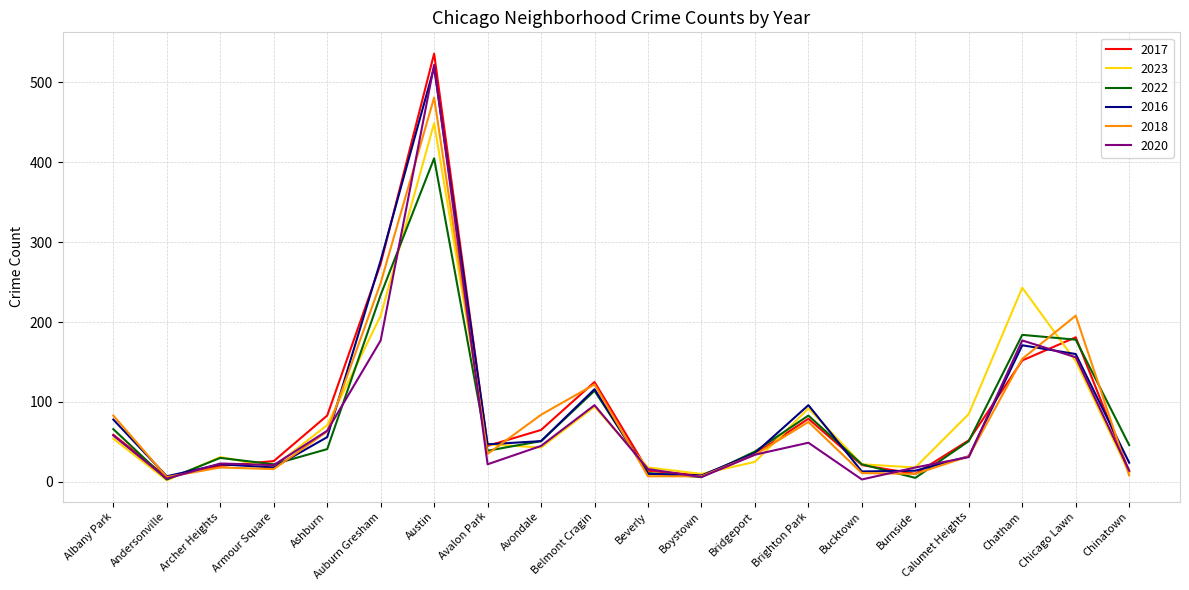

What is the difference between the 2022 values at Austin and Boystown?

399